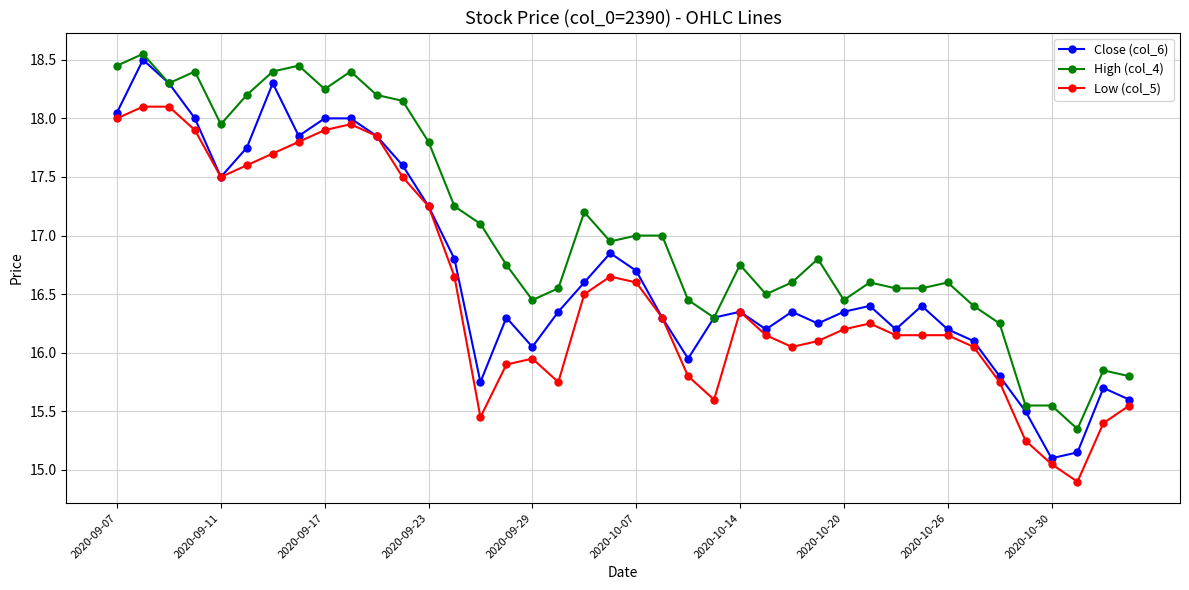

True or false: Low (col_5) and High (col_4) intersect in this chart.

False